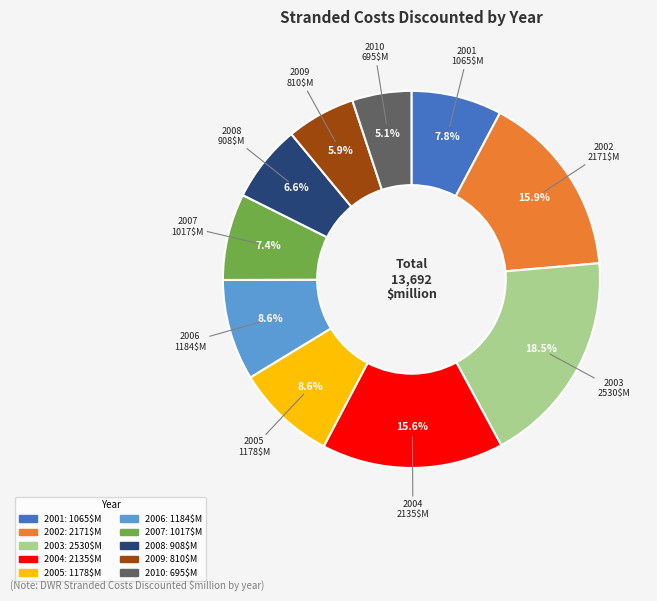

Is it true that 2007 is 1% of the pie?

False